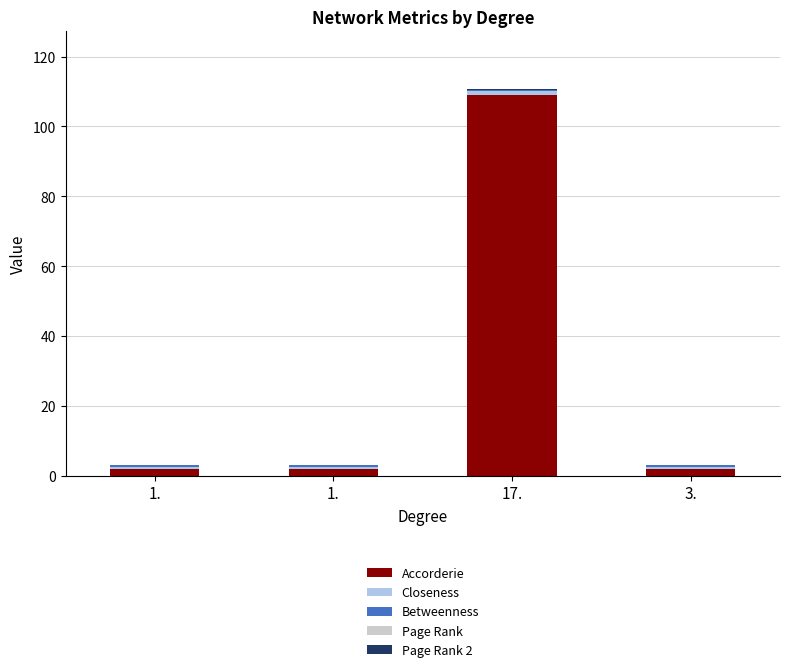

Are the bars grouped side by side (vs. stacked)?

No